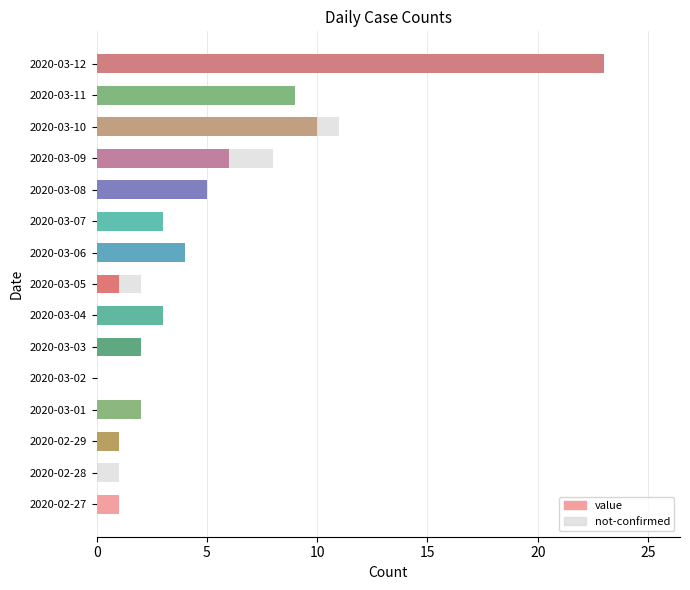

Is it true that value equals 11 at 2020-03-09?

False